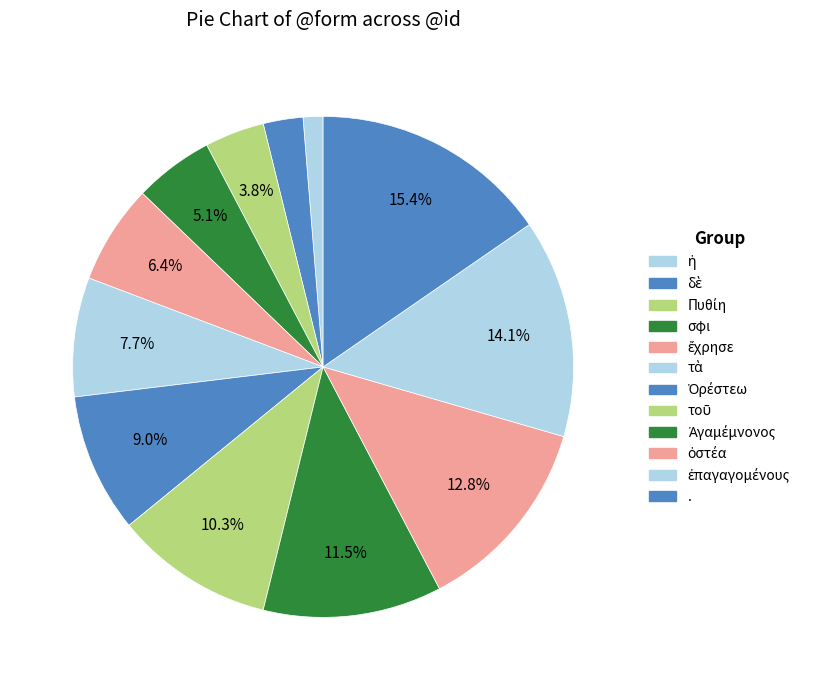

Rank the categories by value from highest to lowest.

., ἐπαγαγομένους, ὀστέα, Ἀγαμέμνονος, τοῦ, Ὀρέστεω, τὰ, ἔχρησε, σφι, Πυθίη, δὲ, ἡ